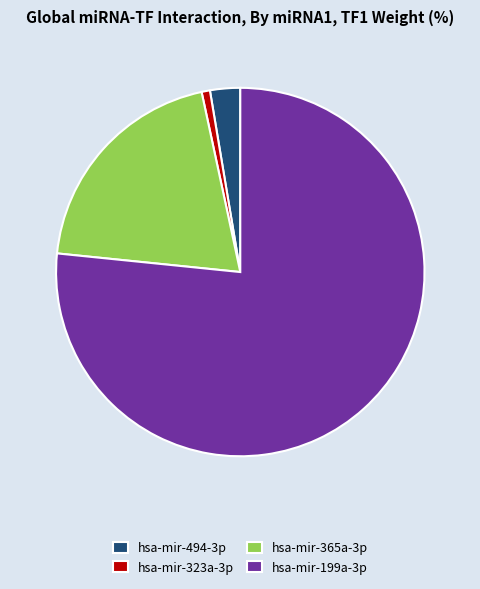

Approximately how many times larger is the value at hsa-mir-365a-3p compared to hsa-mir-494-3p?

7.6